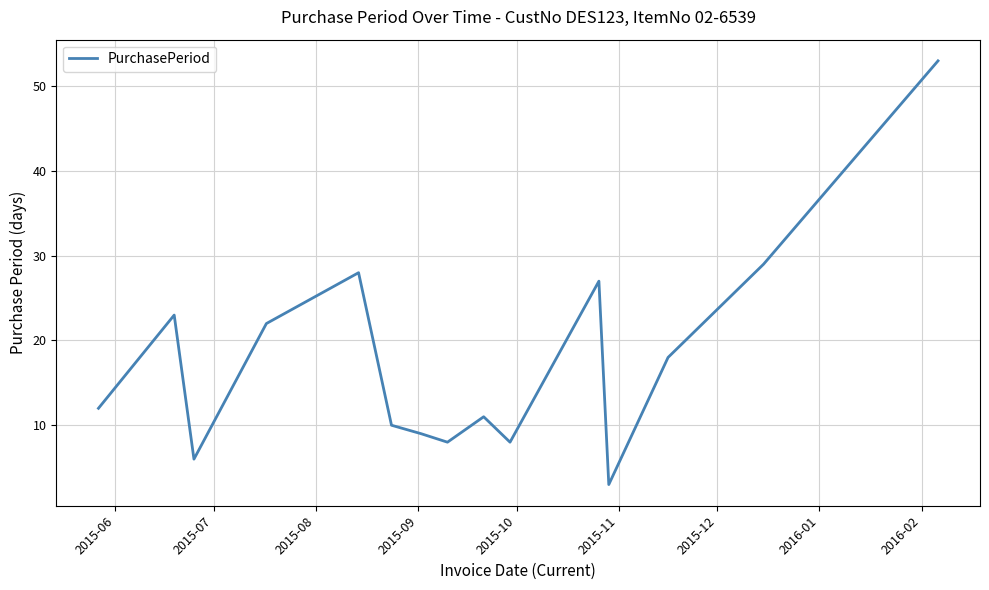

What is the greatest value displayed?

53